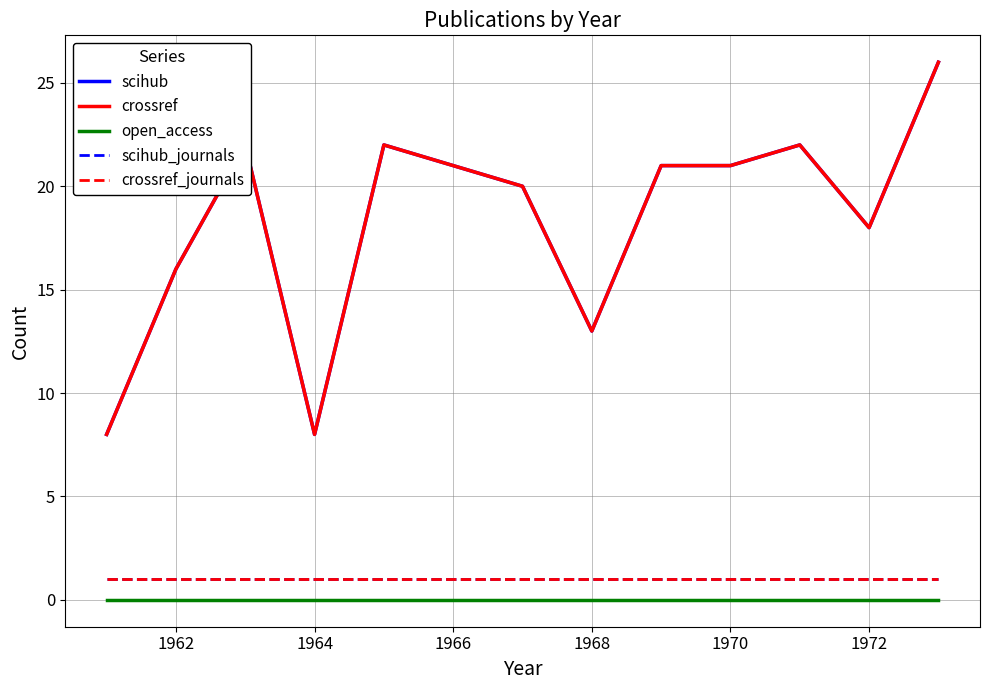

Does the chart display data point markers on the line(s)?

No